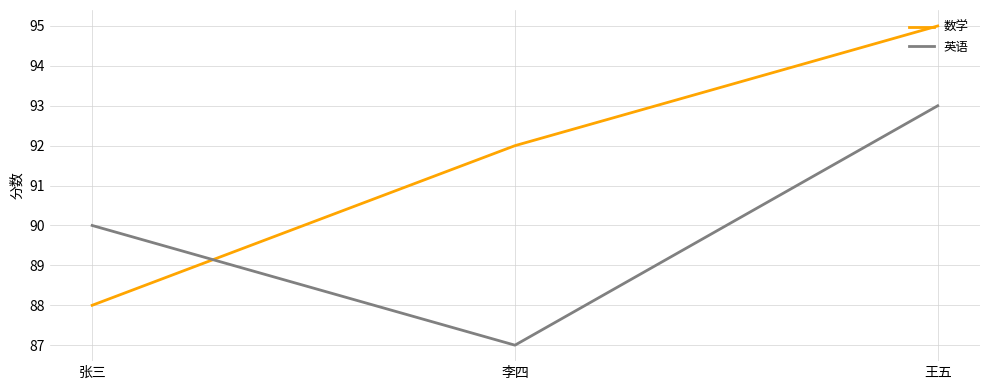

True or false: 数学 has a value of 143 at 王五.

False